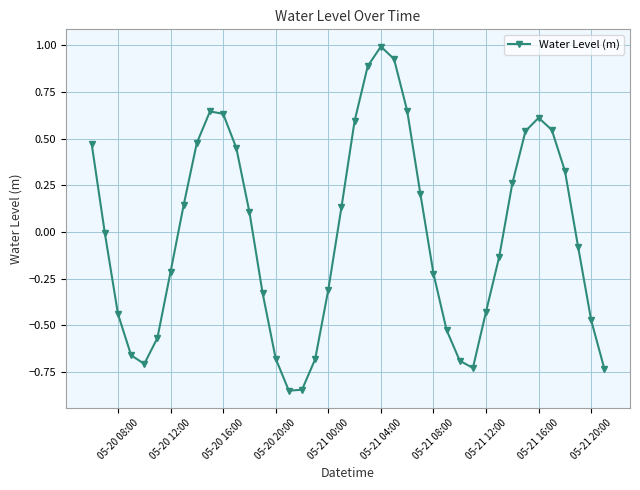

What is the maximum value shown in the chart?

1.0